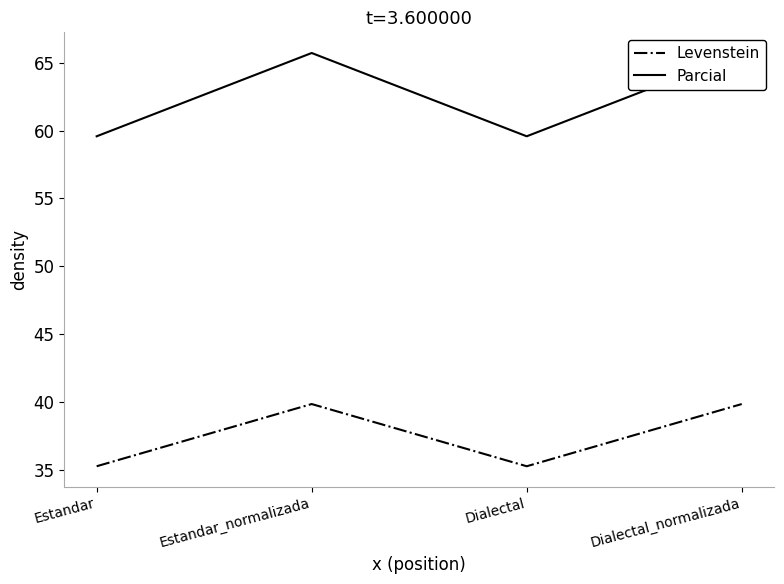

List the labels in order of Levenstein value, largest first.

Estandar_normalizada, Dialectal_normalizada, Estandar, Dialectal